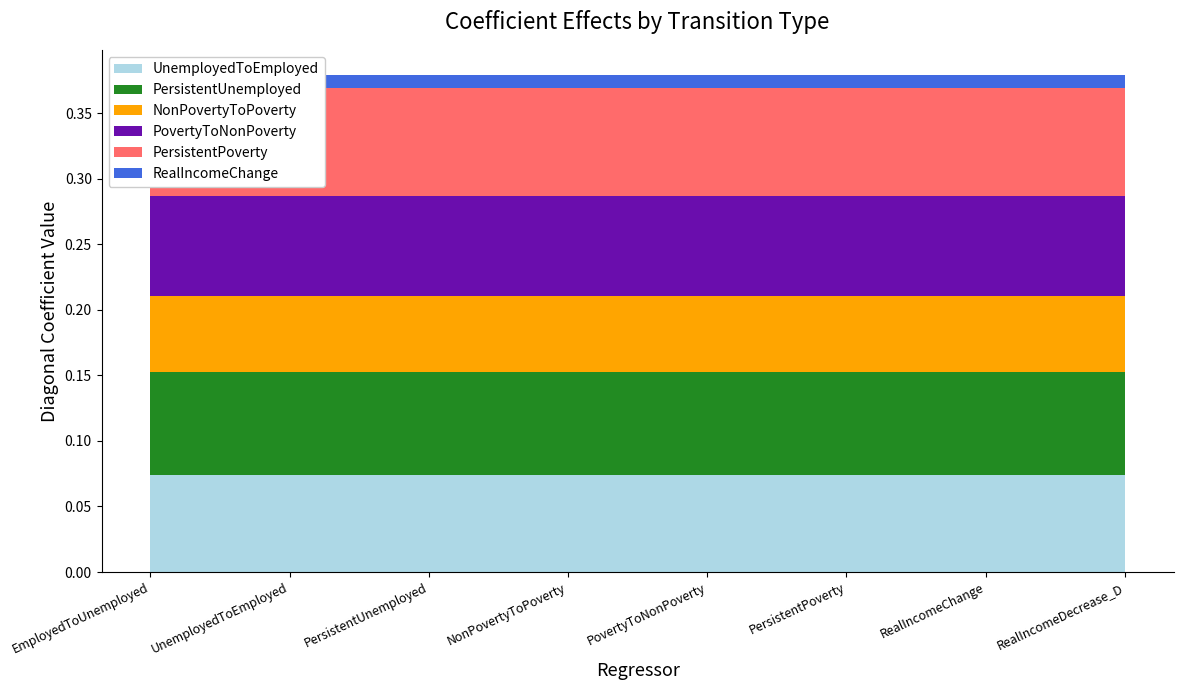

Reading left to right, what are all the values shown in this chart?

UnemployedToEmployed: EmployedToUnemployed=0.1	UnemployedToEmployed=0.1	PersistentUnemployed=0.1	NonPovertyToPoverty=0.1	PovertyToNonPoverty=0.1	PersistentPoverty=0.1	RealIncomeChange=0.1	RealIncomeDecrease_D=0.1
PersistentUnemployed: EmployedToUnemployed=0.1	UnemployedToEmployed=0.1	PersistentUnemployed=0.1	NonPovertyToPoverty=0.1	PovertyToNonPoverty=0.1	PersistentPoverty=0.1	RealIncomeChange=0.1	RealIncomeDecrease_D=0.1
NonPovertyToPoverty: EmployedToUnemployed=0.1	UnemployedToEmployed=0.1	PersistentUnemployed=0.1	NonPovertyToPoverty=0.1	PovertyToNonPoverty=0.1	PersistentPoverty=0.1	RealIncomeChange=0.1	RealIncomeDecrease_D=0.1
PovertyToNonPoverty: EmployedToUnemployed=0.1	UnemployedToEmployed=0.1	PersistentUnemployed=0.1	NonPovertyToPoverty=0.1	PovertyToNonPoverty=0.1	PersistentPoverty=0.1	RealIncomeChange=0.1	RealIncomeDecrease_D=0.1
PersistentPoverty: EmployedToUnemployed=0.1	UnemployedToEmployed=0.1	PersistentUnemployed=0.1	NonPovertyToPoverty=0.1	PovertyToNonPoverty=0.1	PersistentPoverty=0.1	RealIncomeChange=0.1	RealIncomeDecrease_D=0.1
RealIncomeChange: EmployedToUnemployed=0.0	UnemployedToEmployed=0.0	PersistentUnemployed=0.0	NonPovertyToPoverty=0.0	PovertyToNonPoverty=0.0	PersistentPoverty=0.0	RealIncomeChange=0.0	RealIncomeDecrease_D=0.0